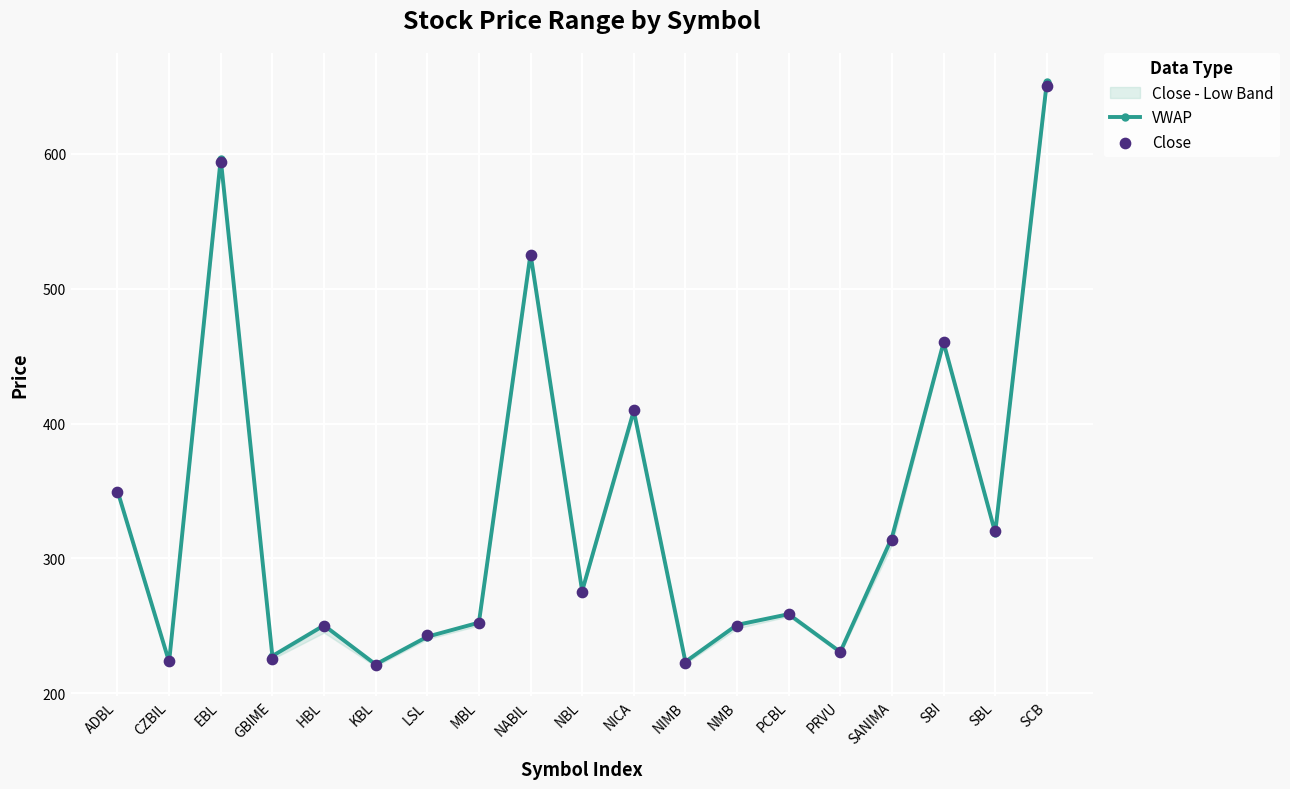

What is the value of the VWAP point at the 18th from the left?

319.1